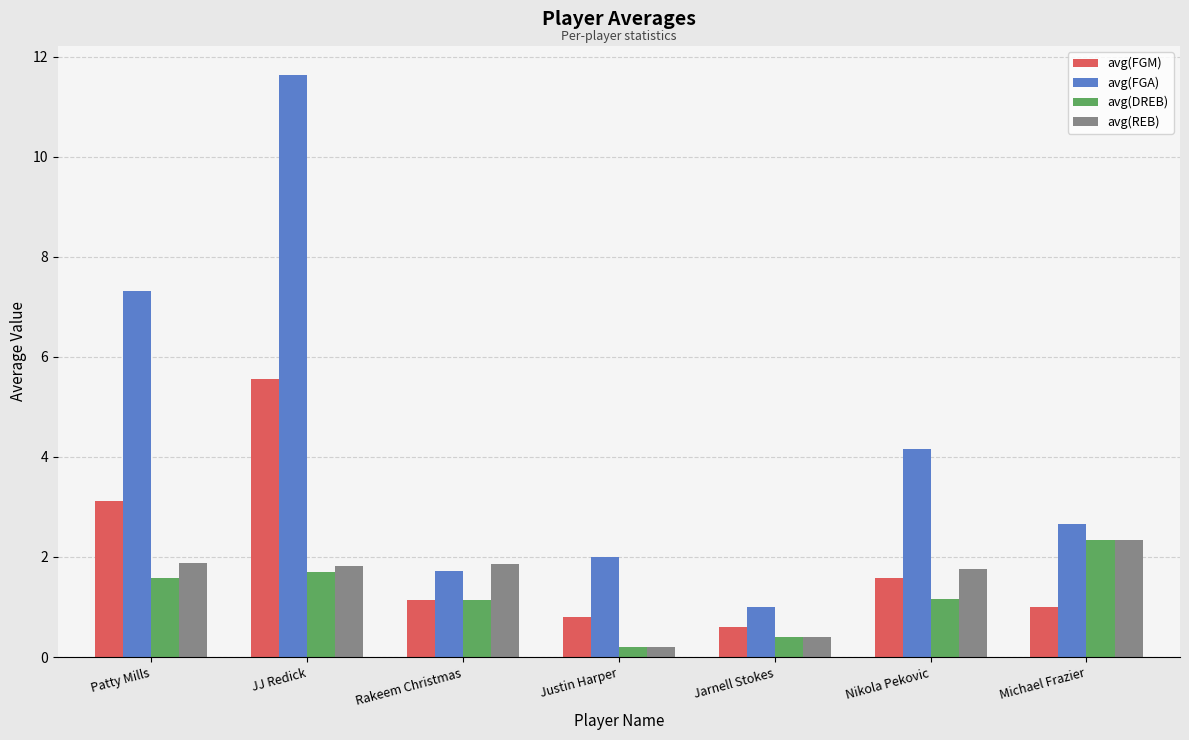

What is the label of the 6th bar from the left?

Nikola Pekovic